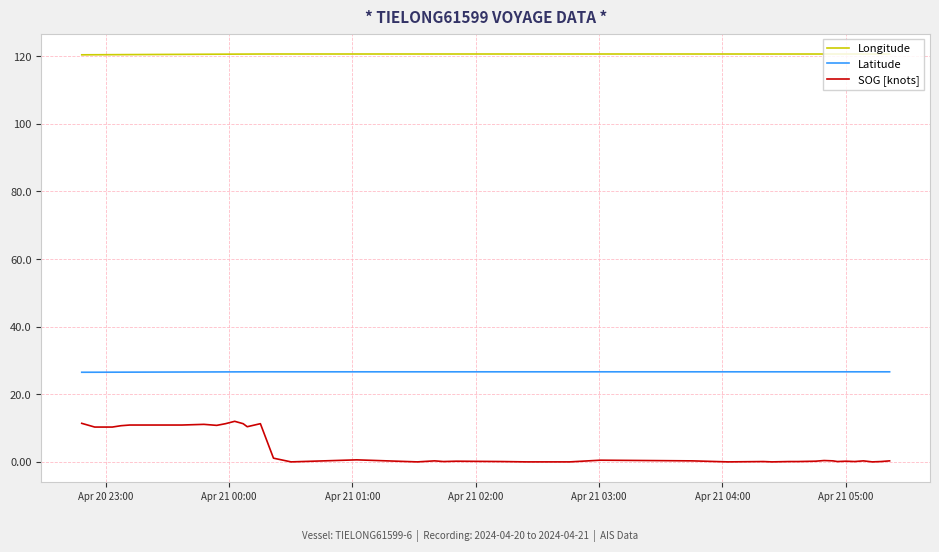

Rank the series by their average value, from lowest to highest.

SOG [knots], Latitude, Longitude